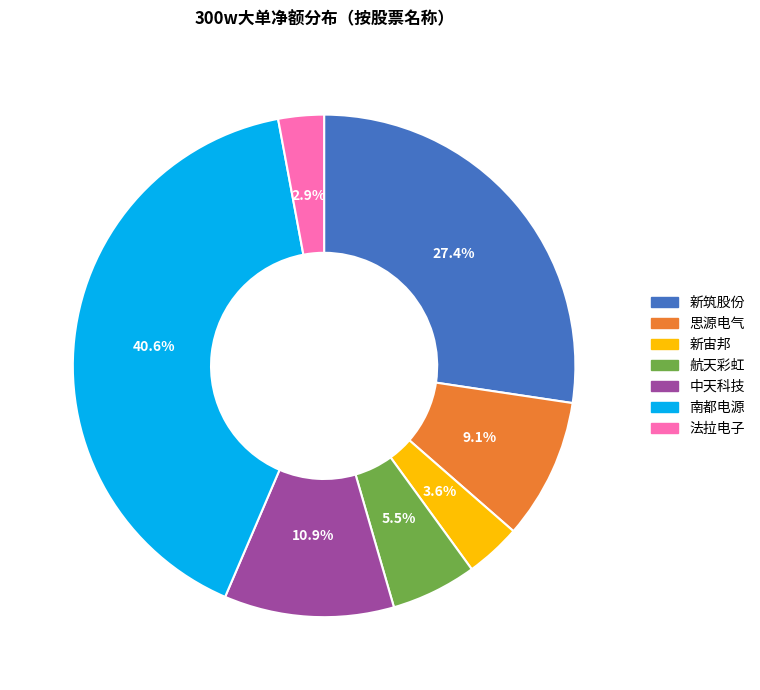

What is the total percentage of 新筑股份 and 法拉电子?

30.3%